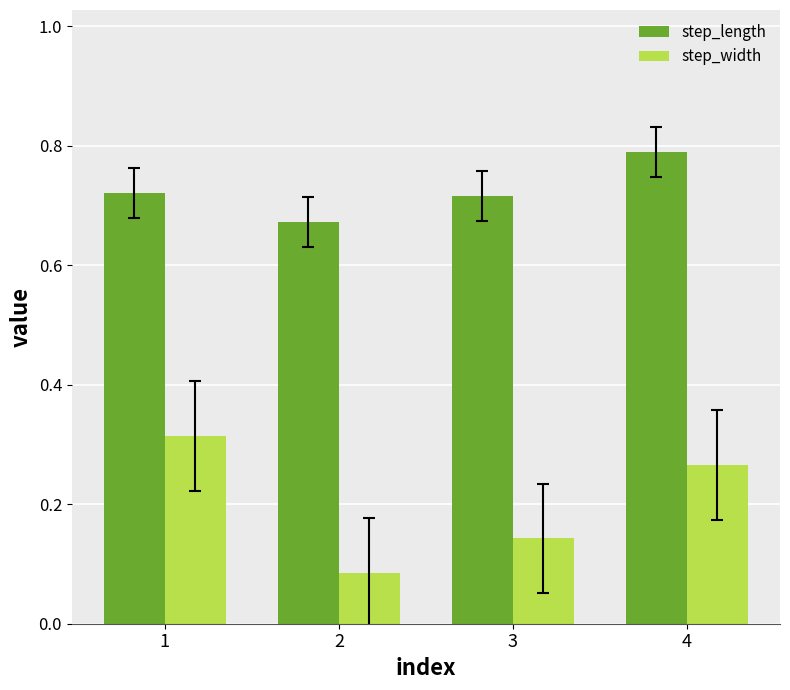

Count the step_width values in the range 0 to 1.

4